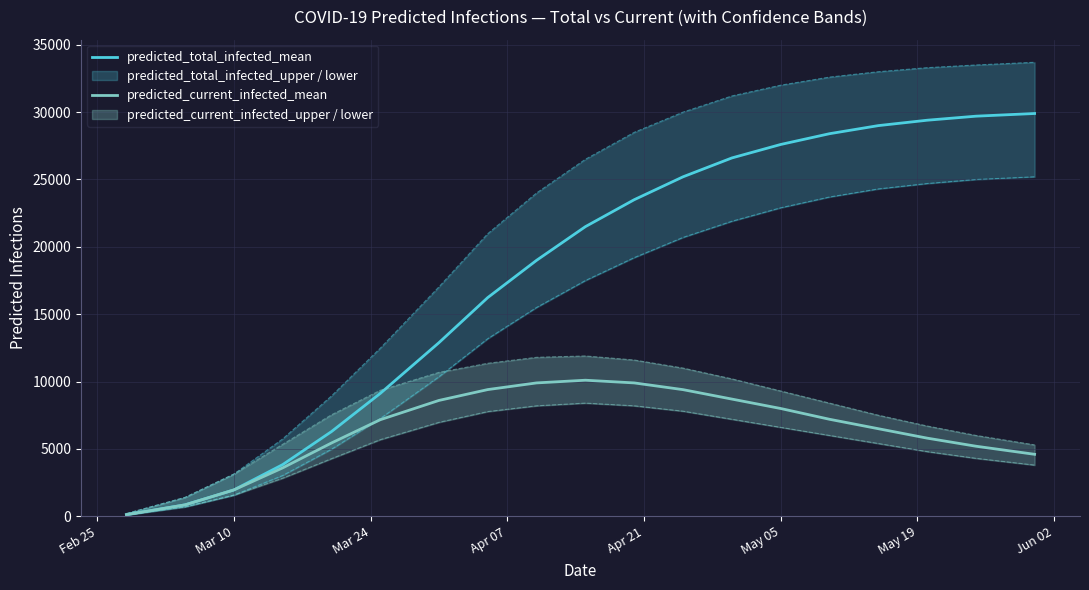

What is the maximum value for predicted_total_infected_mean?

29900